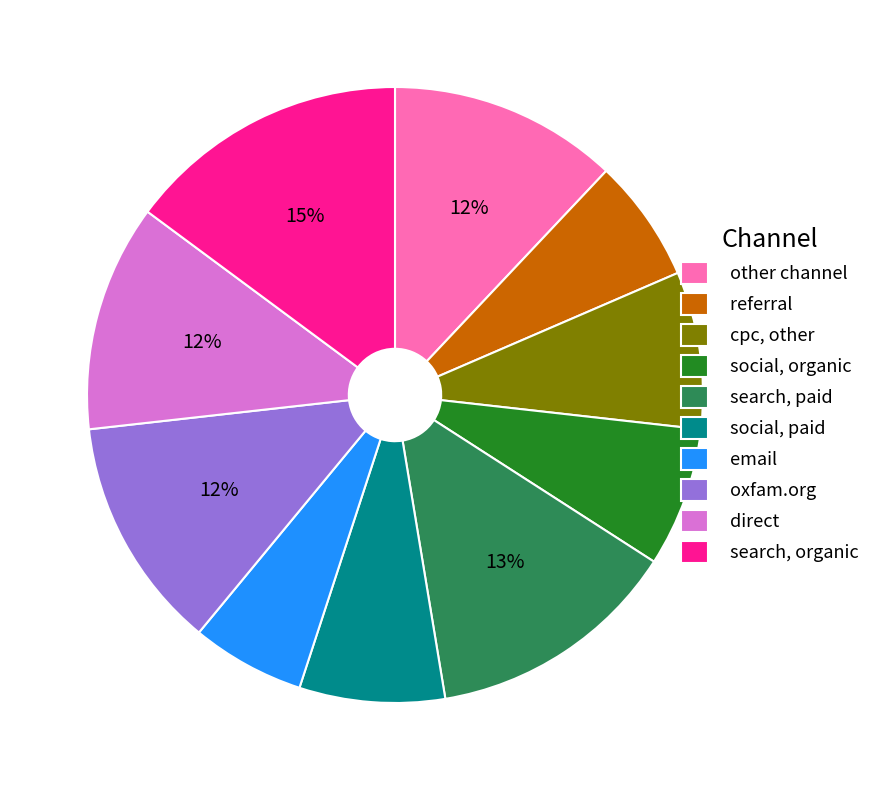

Is there a majority slice in this chart?

No